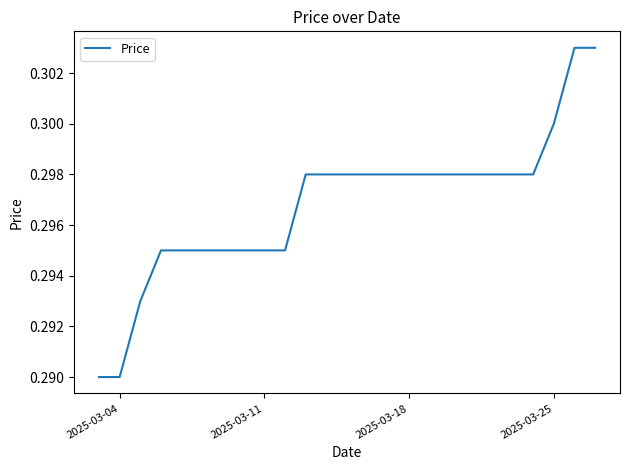

How many lines are shown in the chart?

1